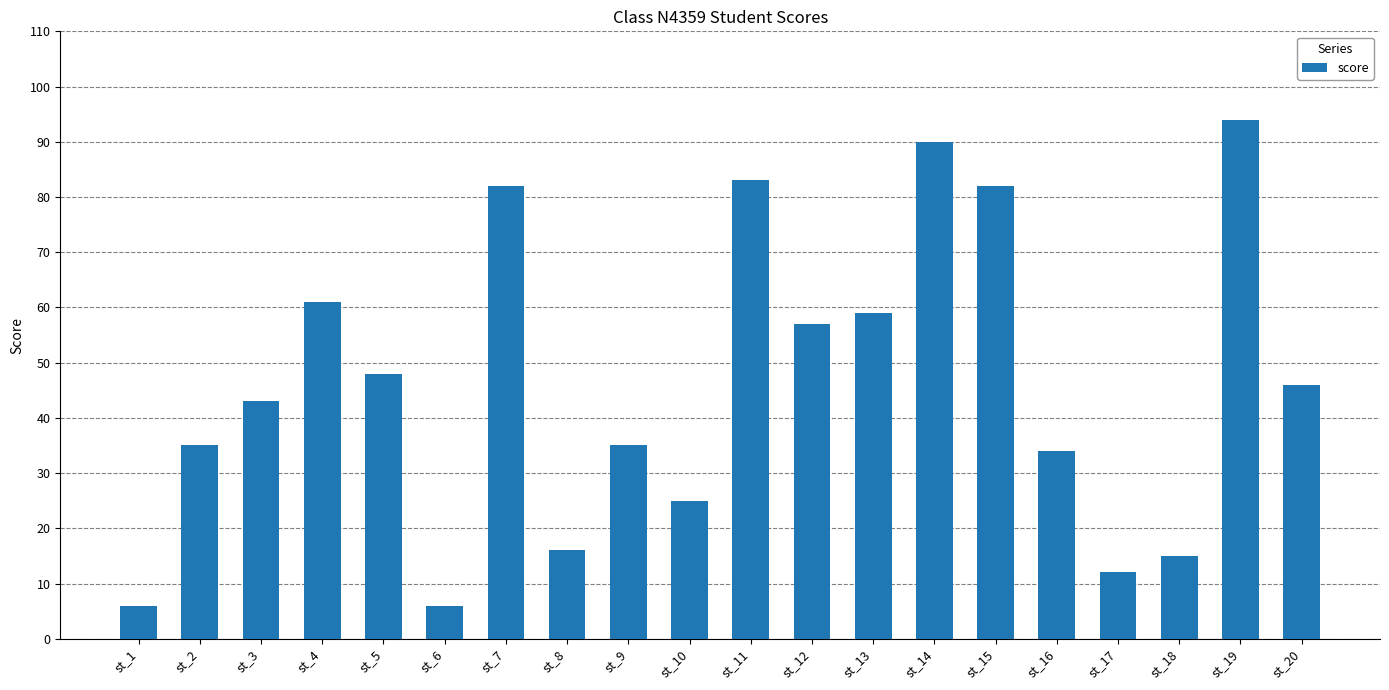

What is the difference between the second highest and minimum values?

84